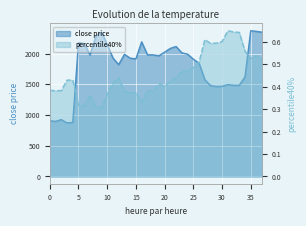

At which category does the chart reach its minimum across all series?

9